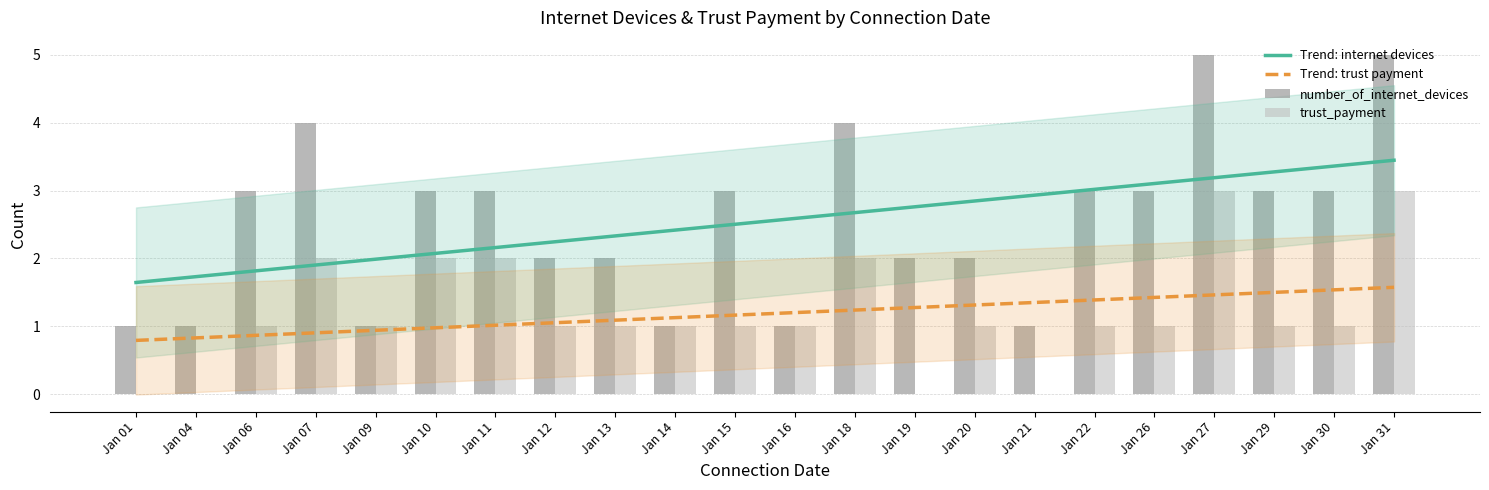

Which label corresponds to the smallest value in the chart?

Jan 01